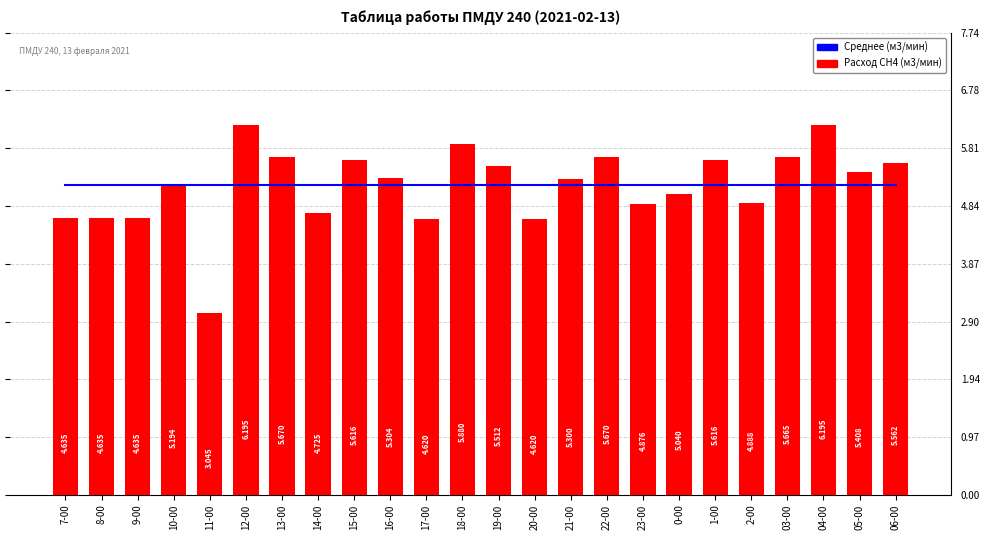

Which series has the largest total across all categories?

Среднее (м3/мин)